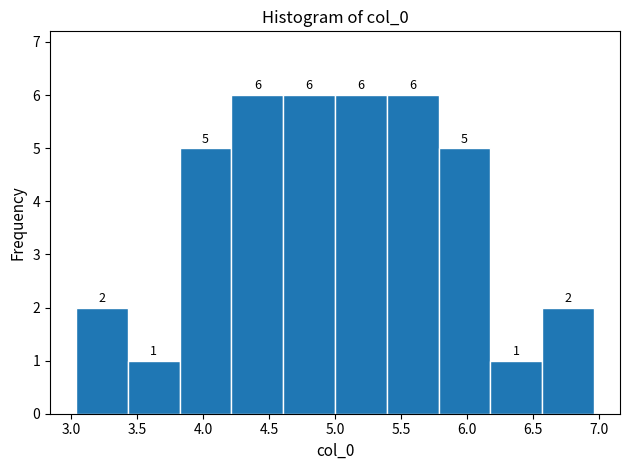

What is the height of the bar covering 4.60 to 5.00 on the x-axis? The bar edges are not printed on the chart, so give them approximately, as read against the axis.

6